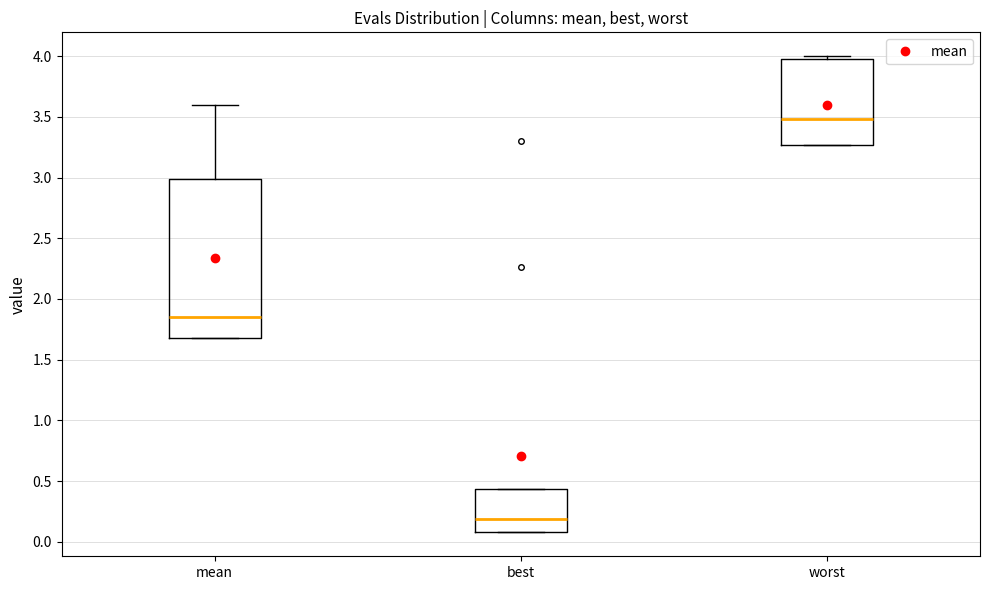

Reading left to right, transcribe this box plot: for each box, give where its median line is, the range the box spans, and where its two whiskers end, as read against the y-axis. The values are not printed on the chart, so give them approximately, as read against the axis.

mean: median 1.85, box 1.70 to 3.00, whiskers 1.70 to 3.60
best: median 0.20, box 0.10 to 0.45, whiskers 0.10 to 0.45
worst: median 3.50, box 3.25 to 3.95, whiskers 3.25 to 4.00